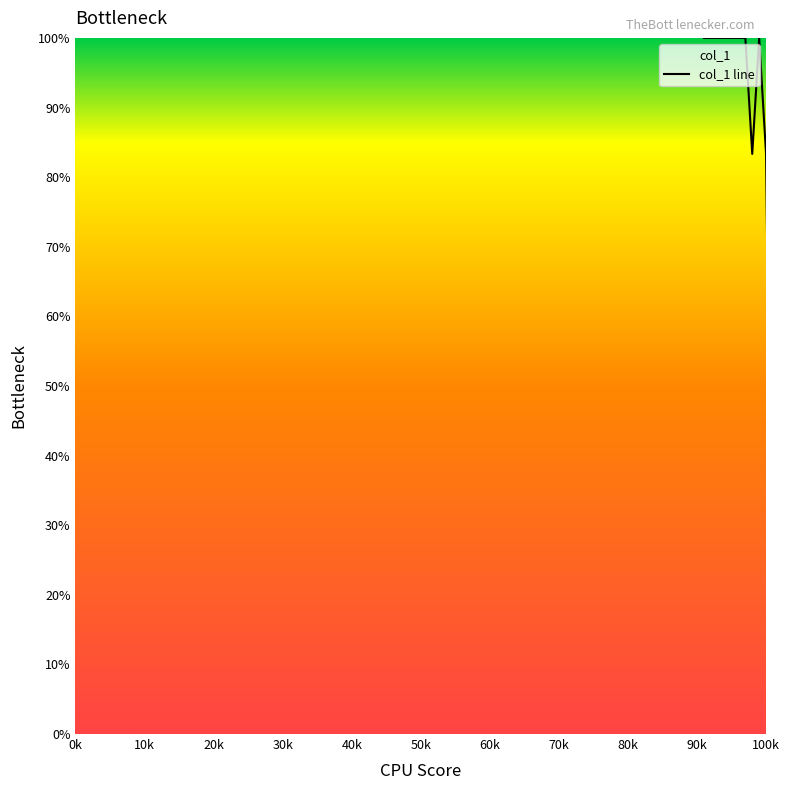

The chart shows a value of 179.5 at 10k. True or false?

False